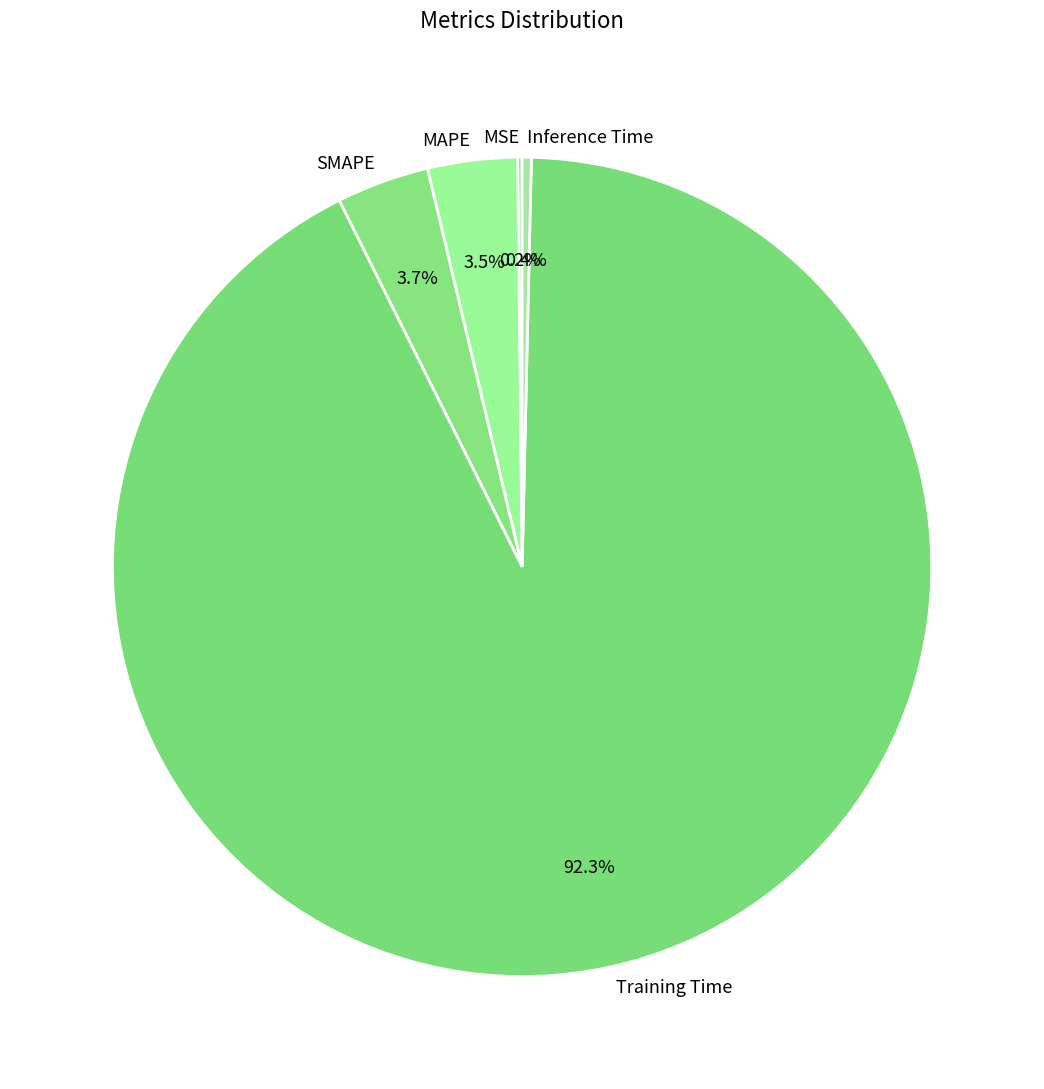

Which slice is the largest?

Training Time